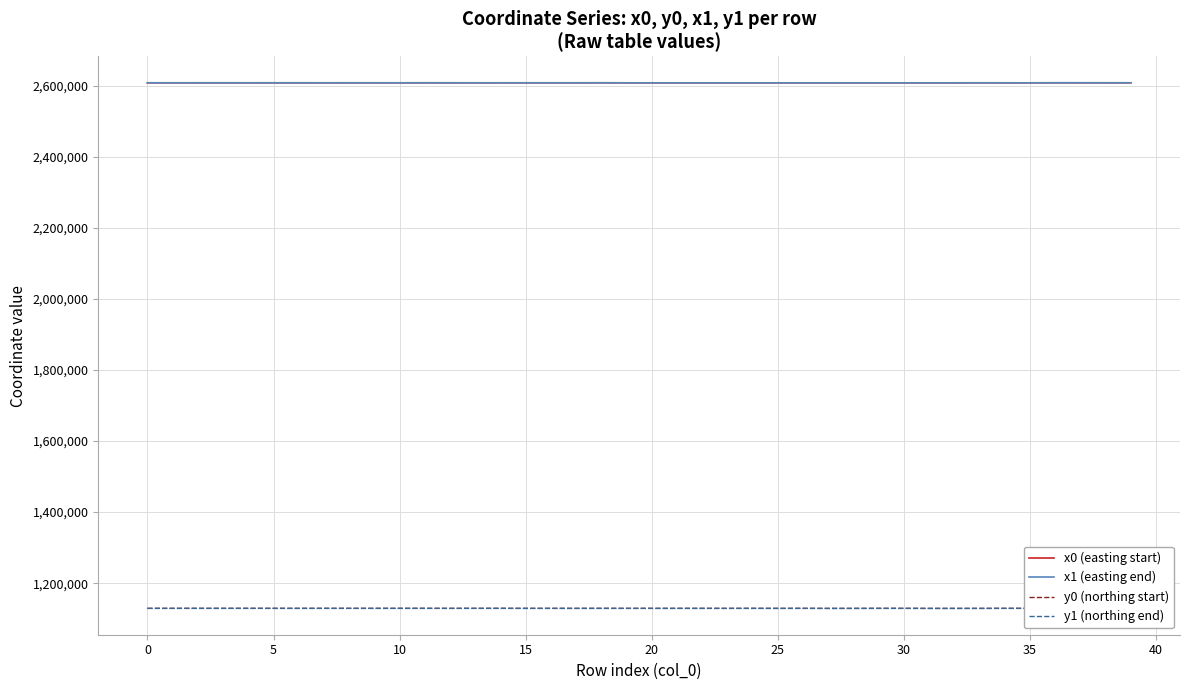

What is the sum of all x1 (easting end) values?

104336286.3